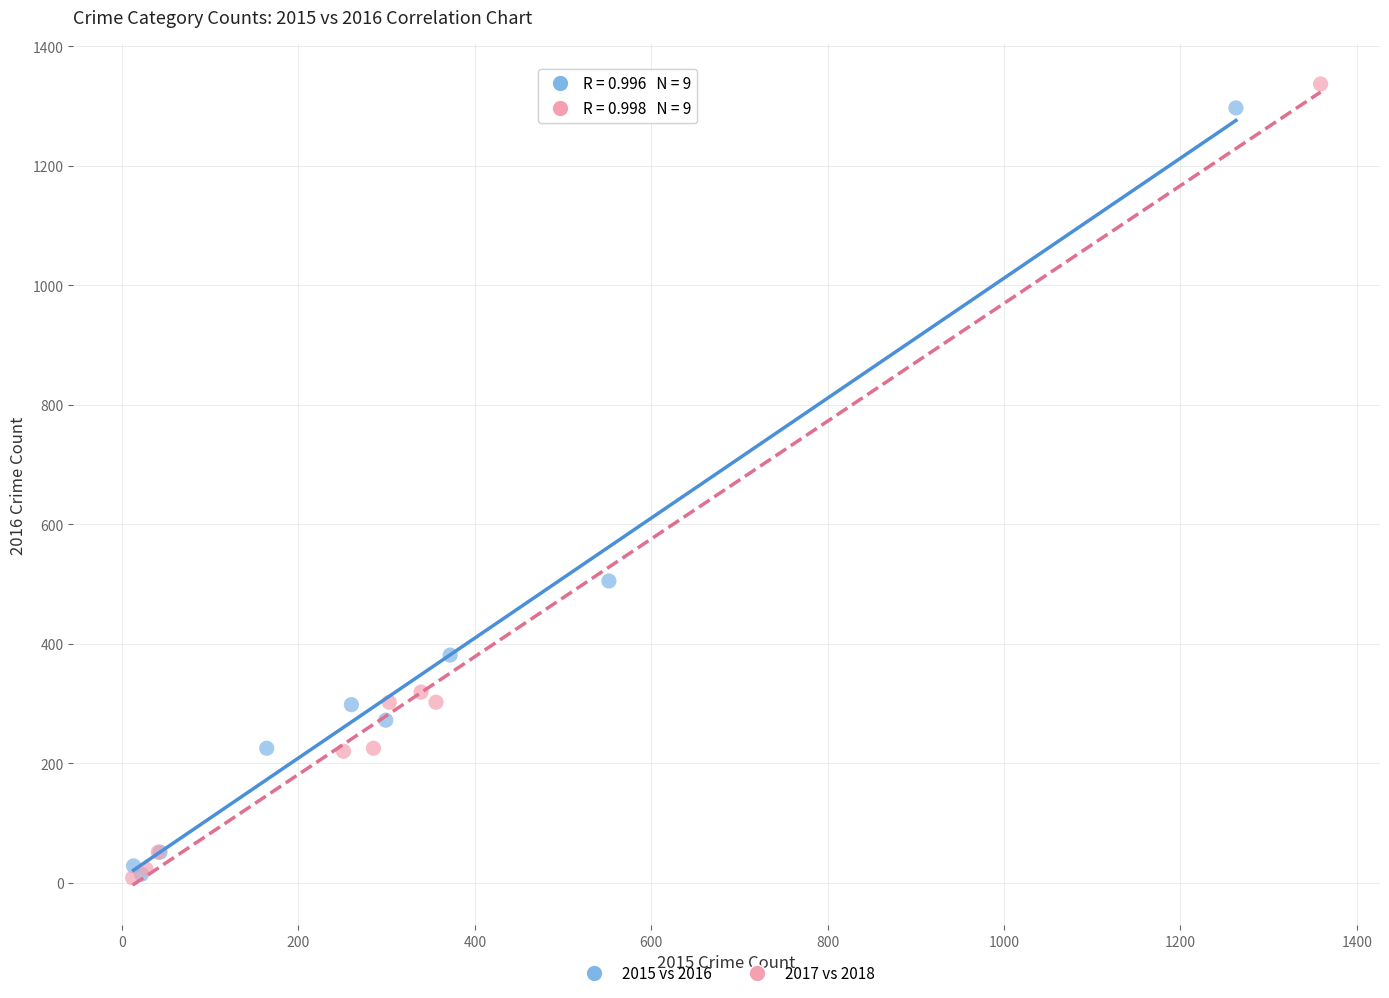

Which series has the largest Y range (max minus min)?

2017 vs 2018